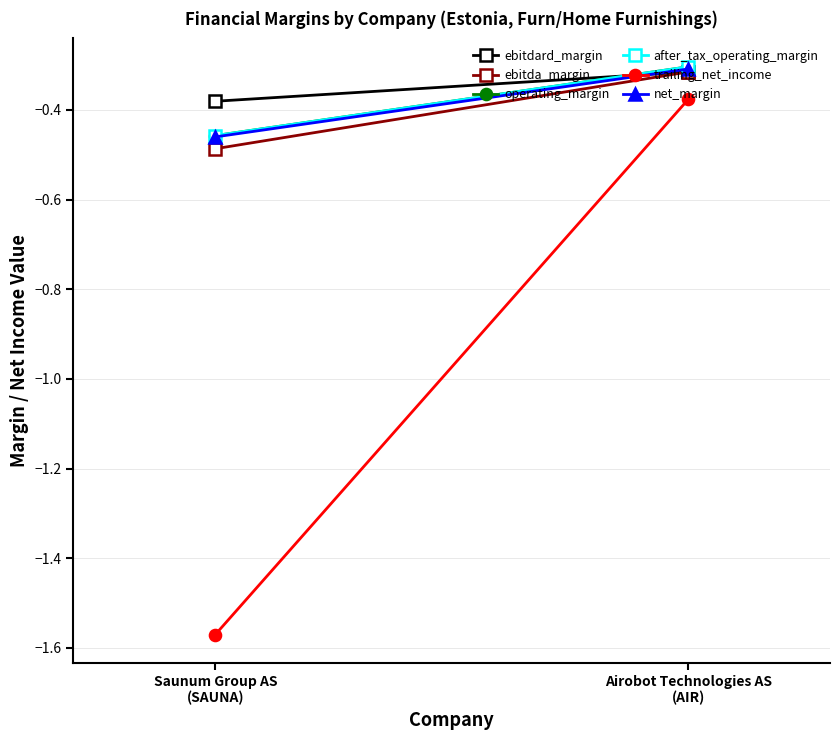

What is the approximate value of trailing_net_income at Saunum Group AS
(SAUNA)?

-1.6